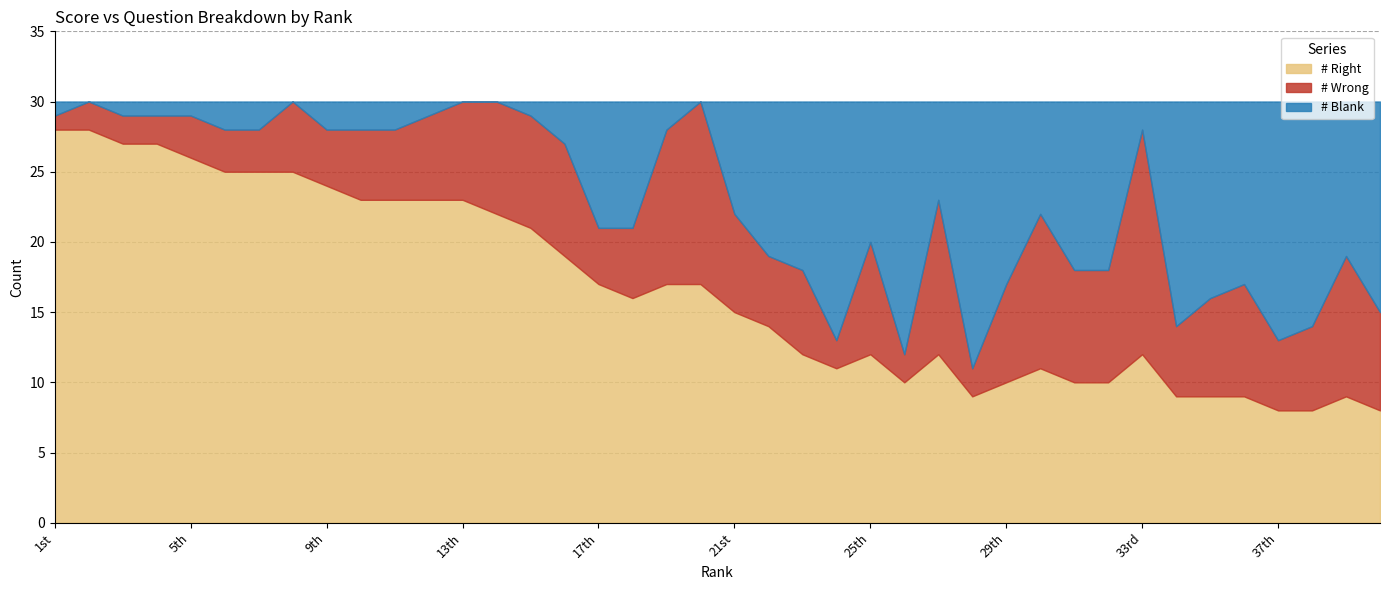

In # Right, how many points are lower than both neighbors (excluding endpoints)?

4